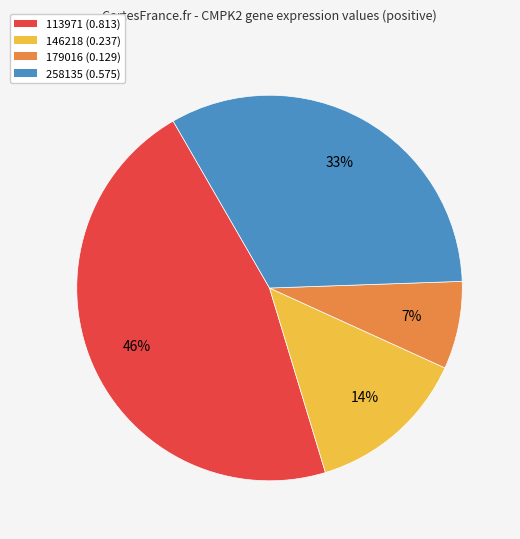

To the nearest percent, what is the average slice percentage?

25%